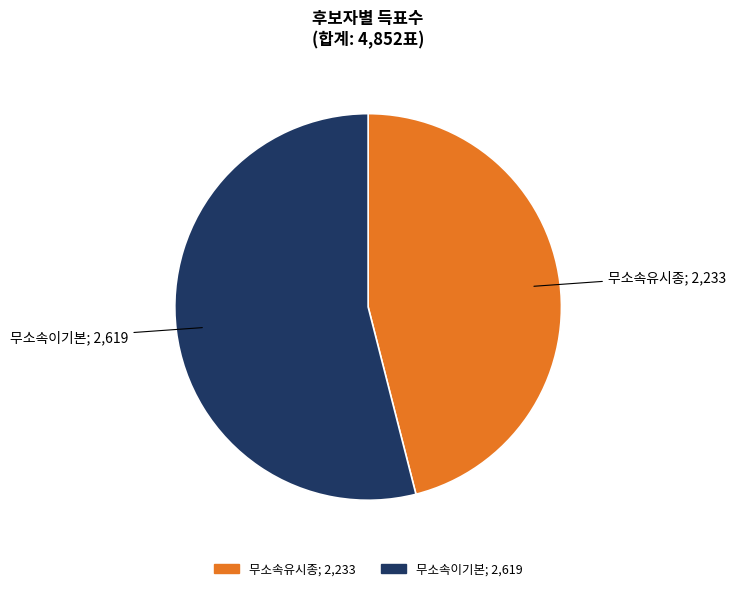

The 무소속유시종 slice represents 53% of the pie. True or false?

False